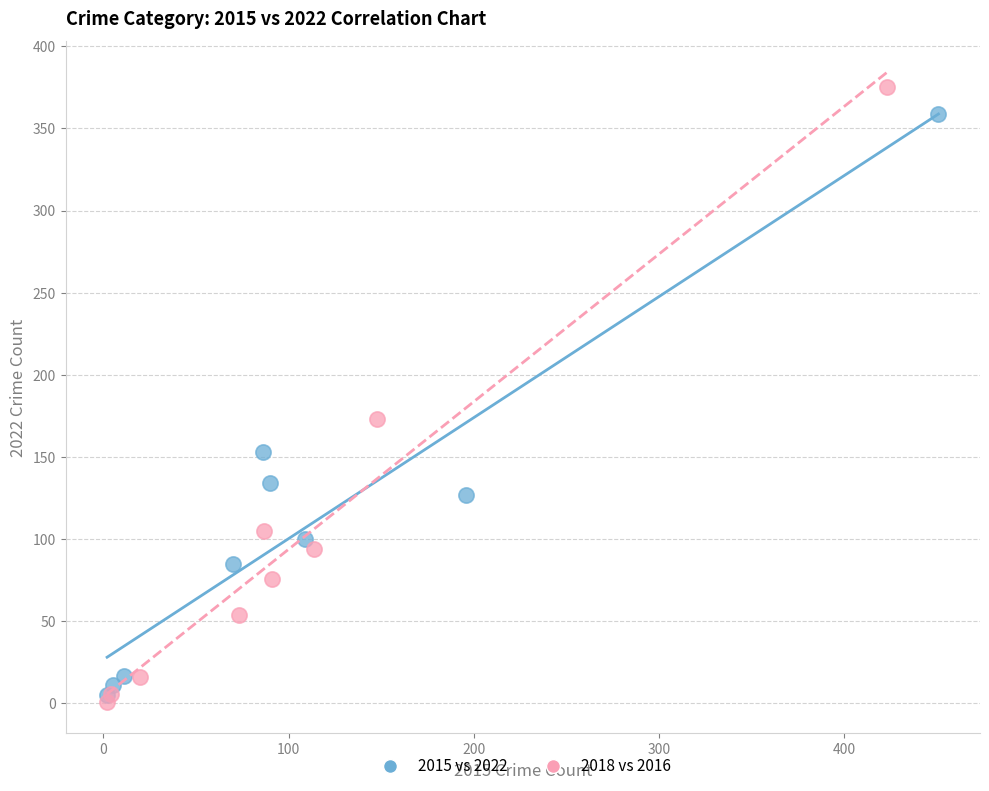

Which series has the widest spread of Y values?

2018 vs 2016